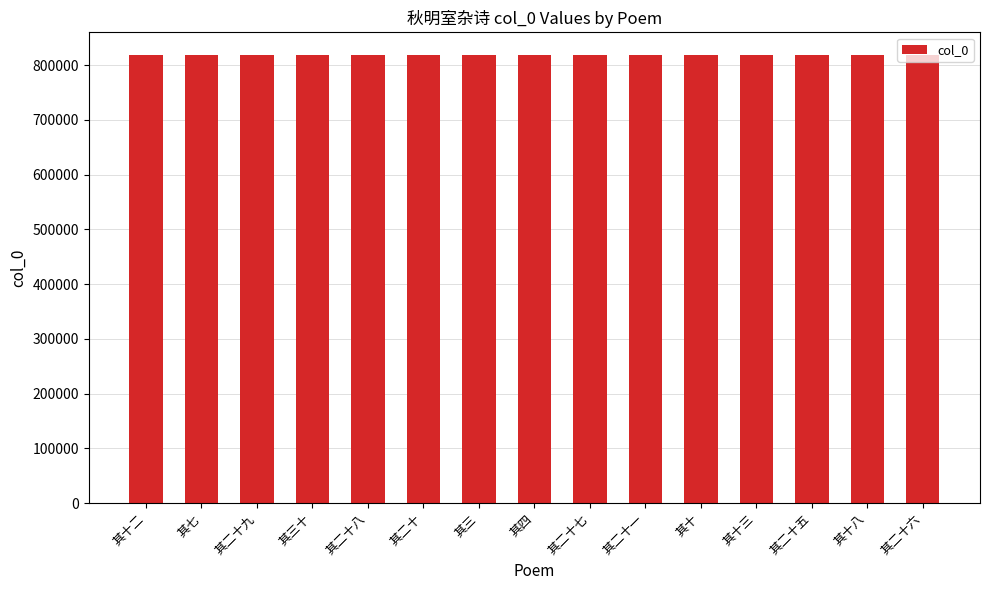

What is the sum of all values?

12282333